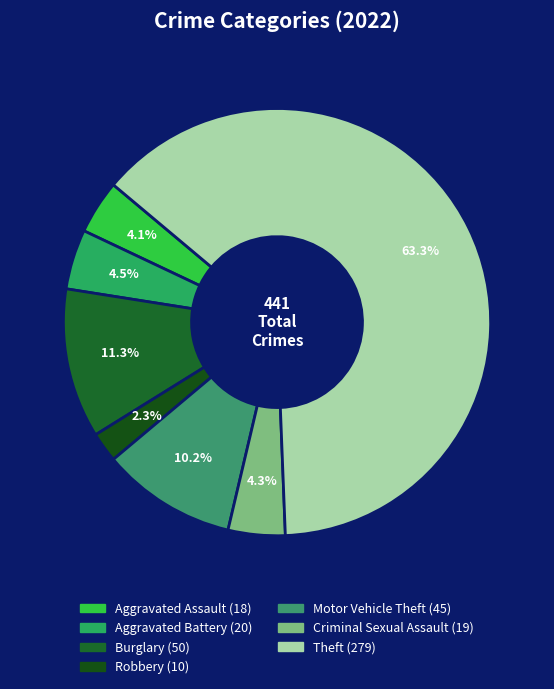

Do Theft and Motor Vehicle Theft together represent more than half of the pie?

Yes